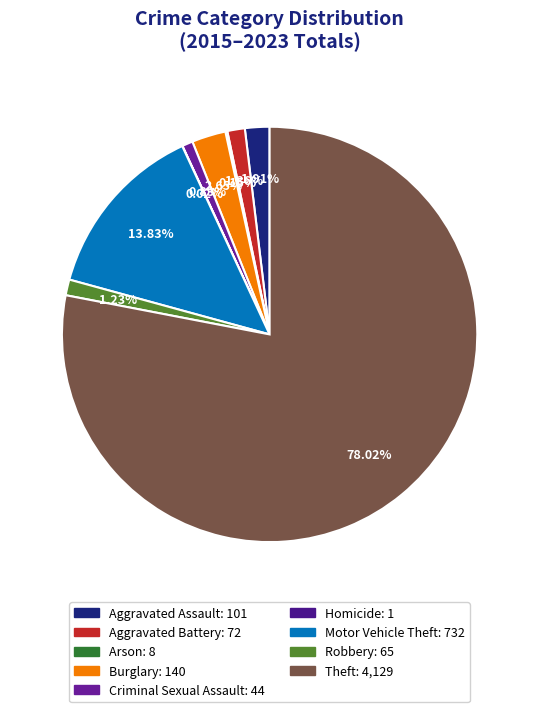

Does any single category account for the majority?

Yes